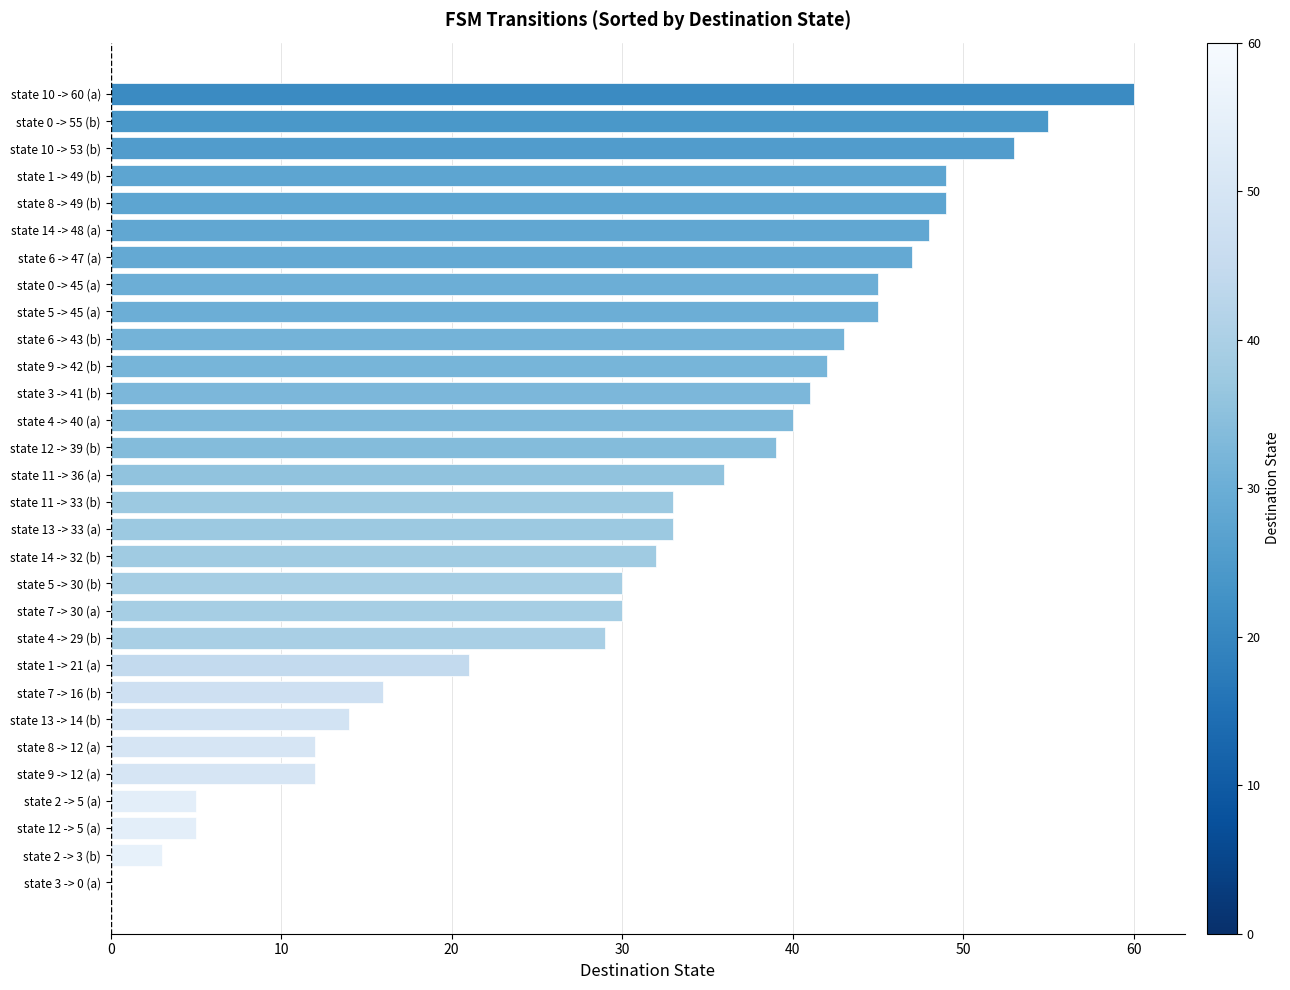

The value at state 1 -> 49 (b) is 86. True or false?

False